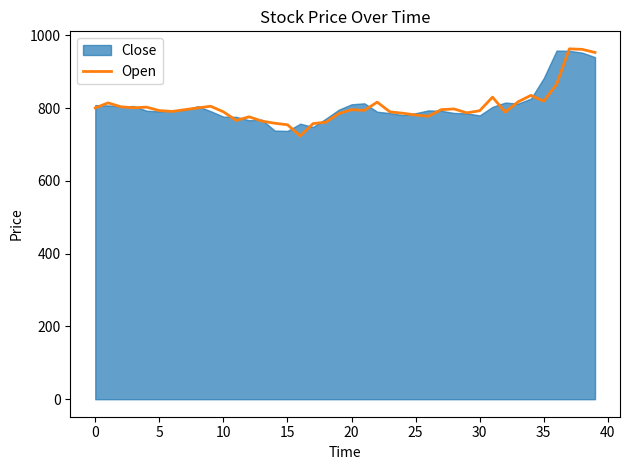

How many lines are shown in the chart?

1